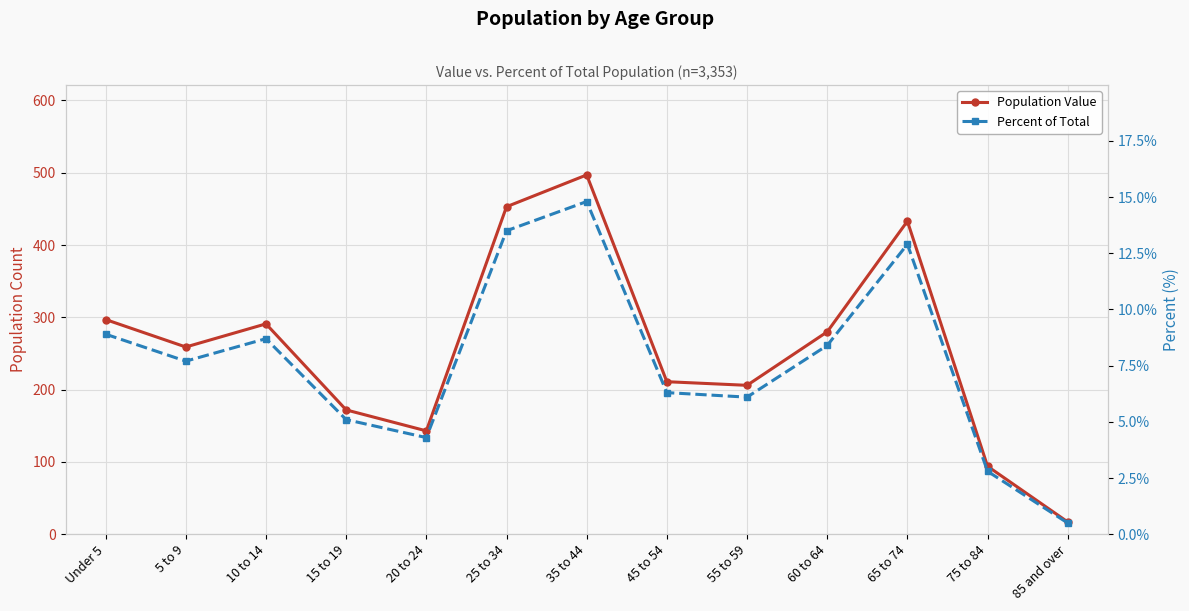

Between 60 to 64 and 65 to 74, which series saw the biggest shift?

Population Value